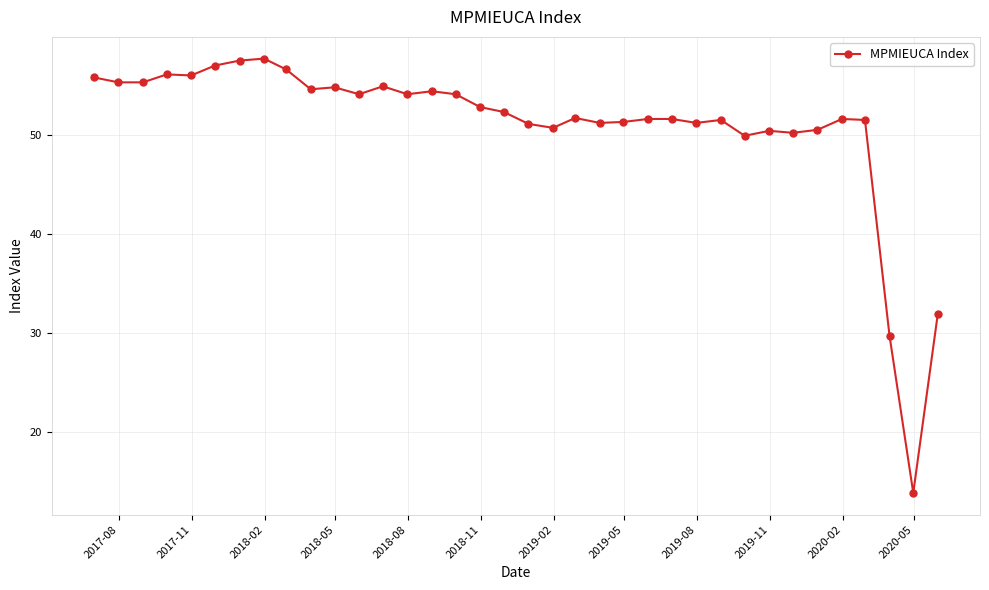

How many distinct data groups are displayed?

1